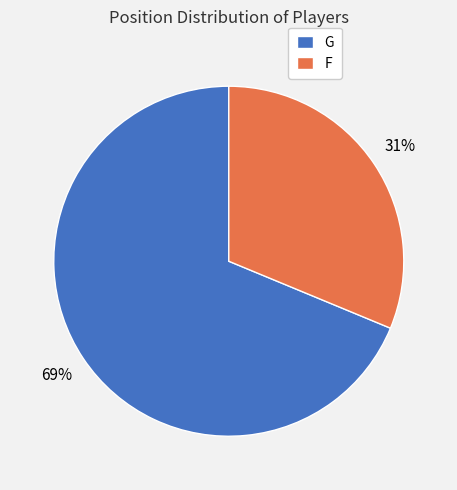

What is the ratio of the value at G to the value at F?

2.2